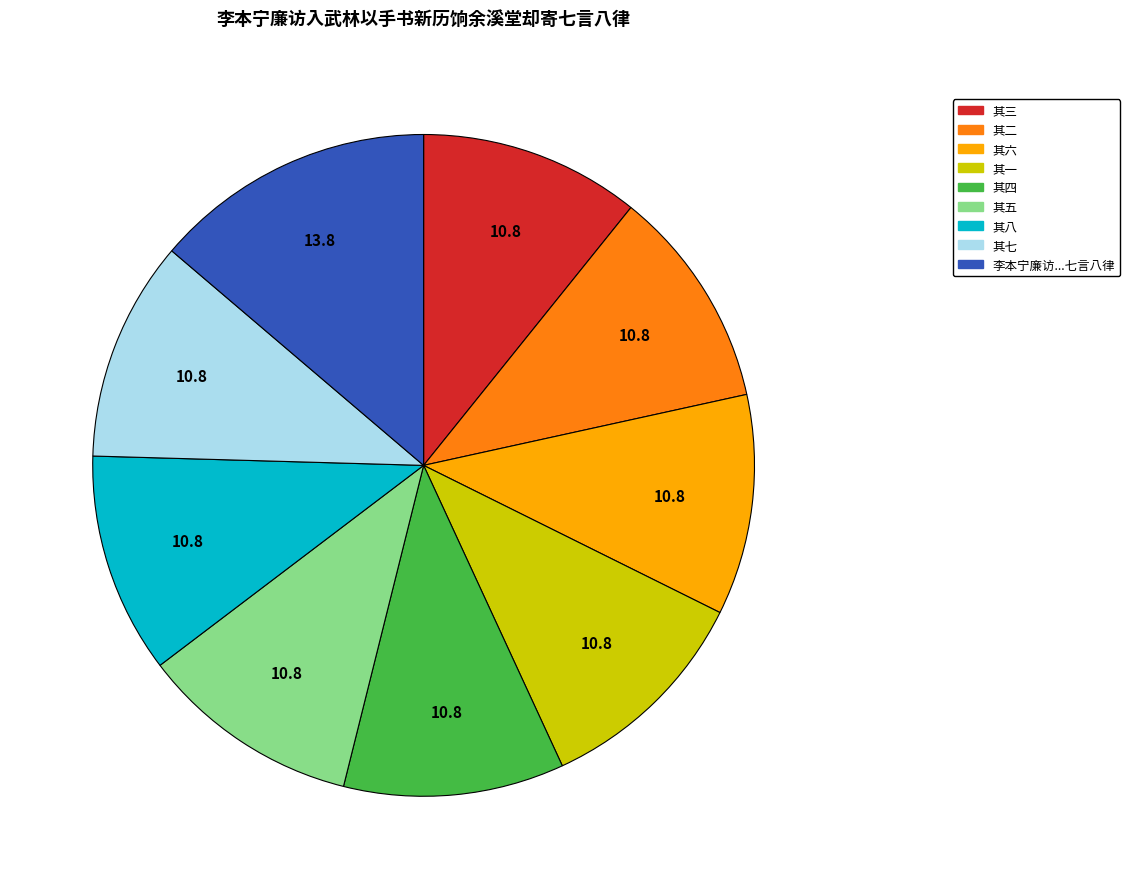

Is there a majority slice in this chart?

No